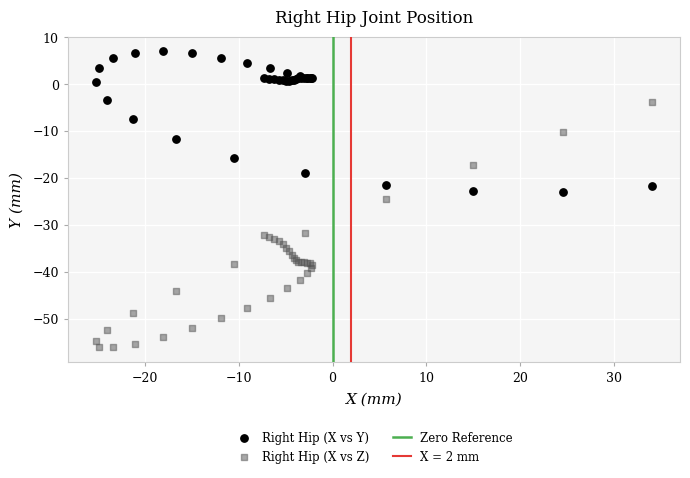

Which series has the widest spread of Y values?

Right Hip (X vs Z)